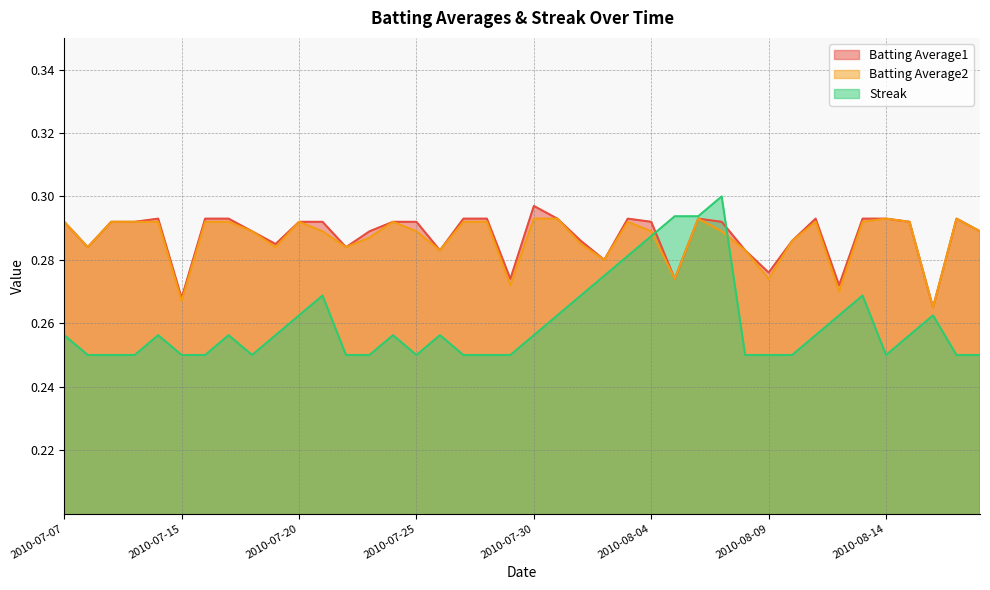

Reading left to right, what are all the values shown in this chart?

Batting Average1: 2010-07-07=0.3	2010-07-08=0.3	2010-07-09=0.3	2010-07-10=0.3	2010-07-11=0.3	2010-07-15=0.3	2010-07-16=0.3	2010-07-17=0.3	2010-07-18=0.3	2010-07-19=0.3	2010-07-20=0.3	2010-07-21=0.3	2010-07-22=0.3	2010-07-23=0.3	2010-07-24=0.3	2010-07-25=0.3	2010-07-26=0.3	2010-07-27=0.3	2010-07-28=0.3	2010-07-29=0.3	2010-07-30=0.3	2010-07-31=0.3	2010-08-01=0.3	2010-08-02=0.3	2010-08-03=0.3	2010-08-04=0.3	2010-08-05=0.3	2010-08-06=0.3	2010-08-07=0.3	2010-08-08=0.3	2010-08-09=0.3	2010-08-10=0.3	2010-08-11=0.3	2010-08-12=0.3	2010-08-13=0.3	2010-08-14=0.3	2010-08-15=0.3	2010-08-16=0.3	2010-08-17=0.3	2010-08-18=0.3
Batting Average2: 2010-07-07=0.3	2010-07-08=0.3	2010-07-09=0.3	2010-07-10=0.3	2010-07-11=0.3	2010-07-15=0.3	2010-07-16=0.3	2010-07-17=0.3	2010-07-18=0.3	2010-07-19=0.3	2010-07-20=0.3	2010-07-21=0.3	2010-07-22=0.3	2010-07-23=0.3	2010-07-24=0.3	2010-07-25=0.3	2010-07-26=0.3	2010-07-27=0.3	2010-07-28=0.3	2010-07-29=0.3	2010-07-30=0.3	2010-07-31=0.3	2010-08-01=0.3	2010-08-02=0.3	2010-08-03=0.3	2010-08-04=0.3	2010-08-05=0.3	2010-08-06=0.3	2010-08-07=0.3	2010-08-08=0.3	2010-08-09=0.3	2010-08-10=0.3	2010-08-11=0.3	2010-08-12=0.3	2010-08-13=0.3	2010-08-14=0.3	2010-08-15=0.3	2010-08-16=0.3	2010-08-17=0.3	2010-08-18=0.3
Streak: 2010-07-07=0.3	2010-07-08=0.2	2010-07-09=0.2	2010-07-10=0.2	2010-07-11=0.3	2010-07-15=0.2	2010-07-16=0.2	2010-07-17=0.3	2010-07-18=0.2	2010-07-19=0.3	2010-07-20=0.3	2010-07-21=0.3	2010-07-22=0.2	2010-07-23=0.2	2010-07-24=0.3	2010-07-25=0.2	2010-07-26=0.3	2010-07-27=0.2	2010-07-28=0.2	2010-07-29=0.2	2010-07-30=0.3	2010-07-31=0.3	2010-08-01=0.3	2010-08-02=0.3	2010-08-03=0.3	2010-08-04=0.3	2010-08-05=0.3	2010-08-06=0.3	2010-08-07=0.3	2010-08-08=0.2	2010-08-09=0.2	2010-08-10=0.2	2010-08-11=0.3	2010-08-12=0.3	2010-08-13=0.3	2010-08-14=0.2	2010-08-15=0.3	2010-08-16=0.3	2010-08-17=0.2	2010-08-18=0.2